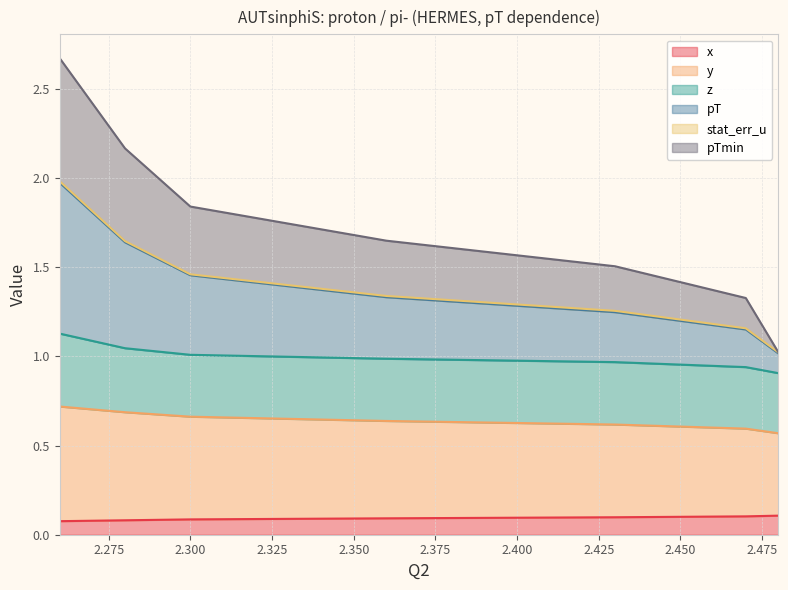

What is the smallest value displayed?

0.1